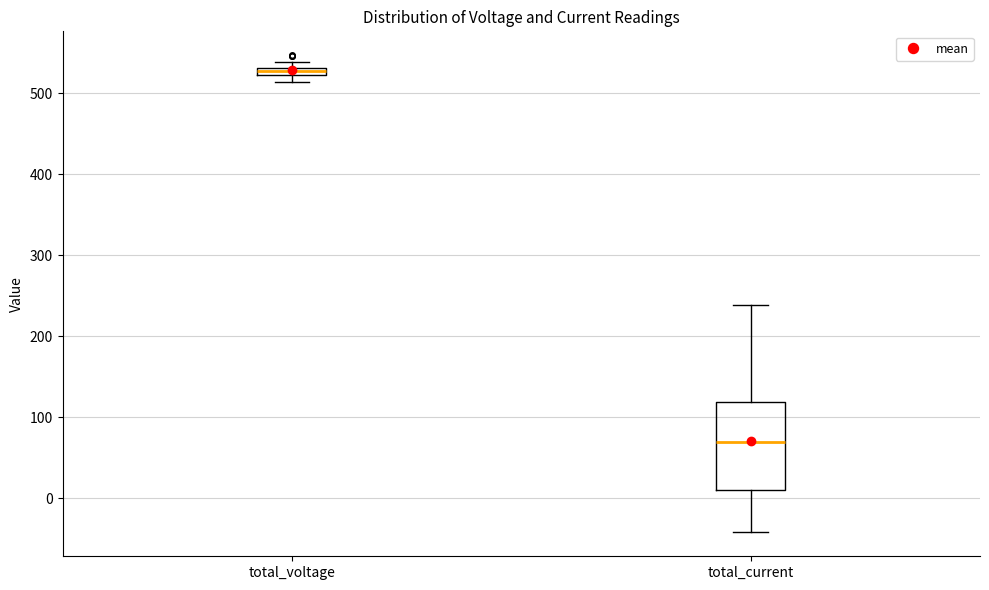

Where is the lower edge of the box for total_voltage on the y-axis? The values are not printed on the chart, so give them approximately, as read against the axis.

520